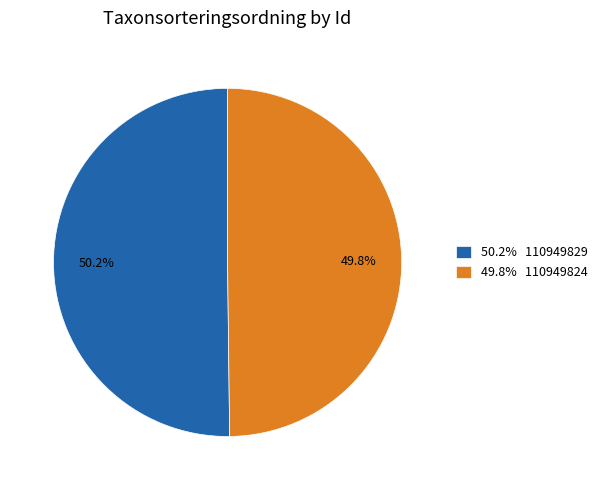

What is the ratio of the value at 49.8% 110949824 to the value at 50.2% 110949829?

1.0